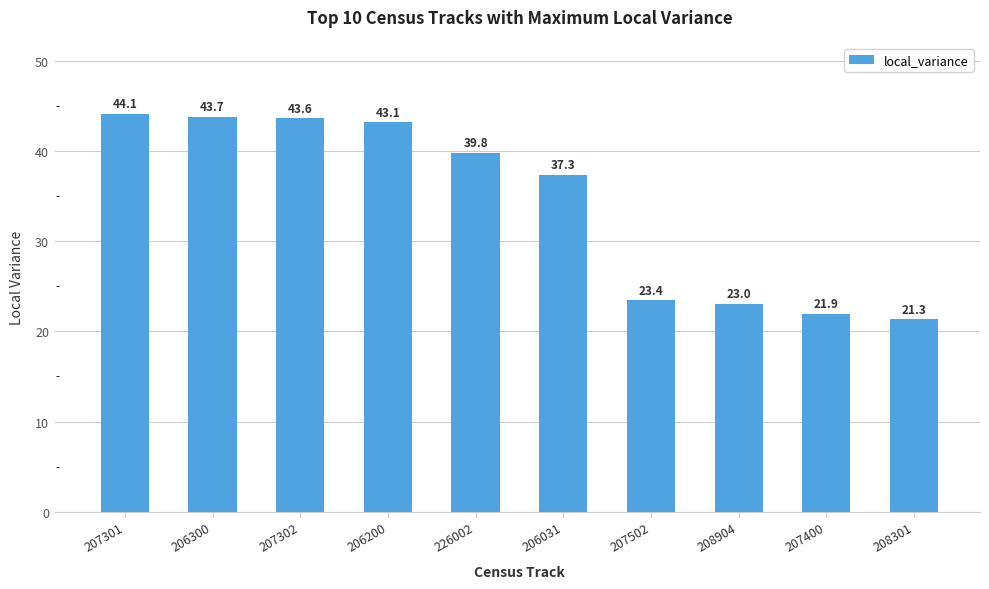

What value does the data have at 207400?

21.9